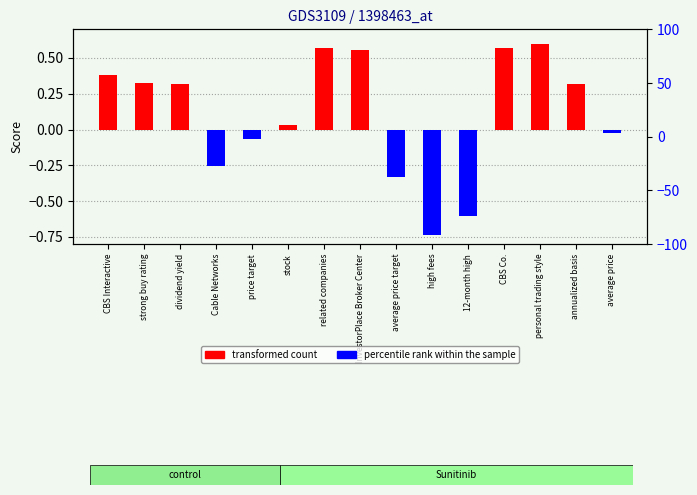

At strong buy rating, list the series in order from largest to smallest.

transformed count, percentile rank within the sample